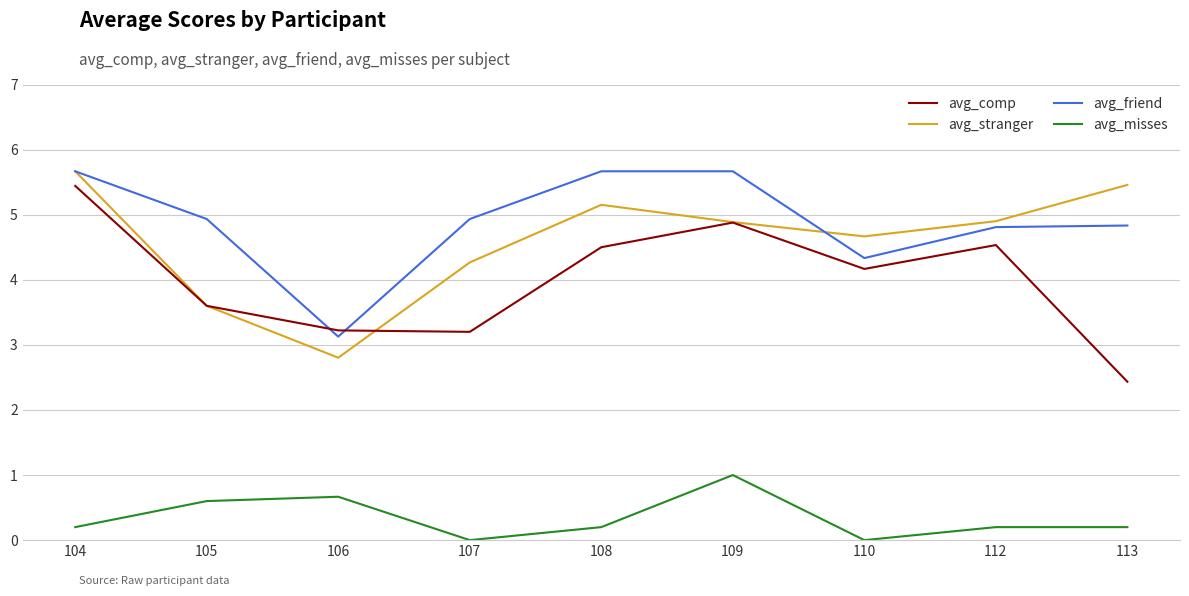

What is the lowest value of the avg_stranger series?

2.8